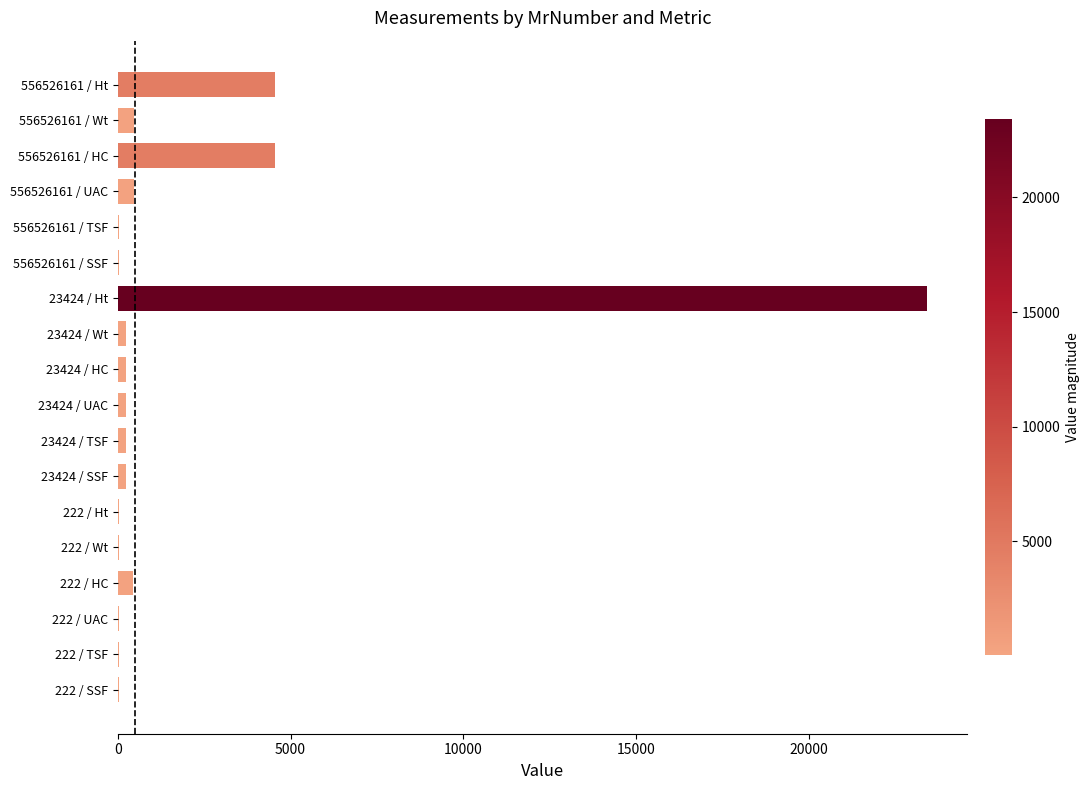

Is it true that the value at 556526161 / HC is 2724?

False